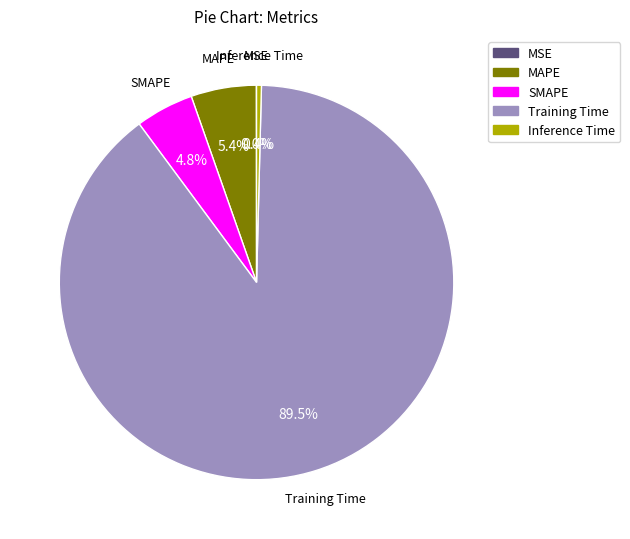

The Training Time slice represents 96% of the pie. True or false?

False